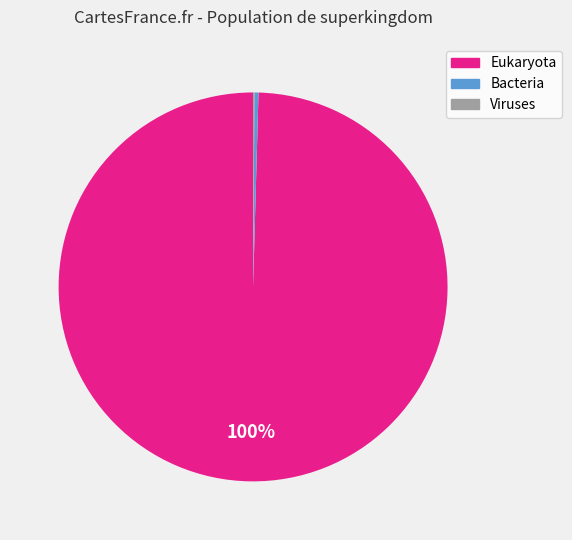

Combined, do Bacteria and Eukaryota account for over 50%?

Yes